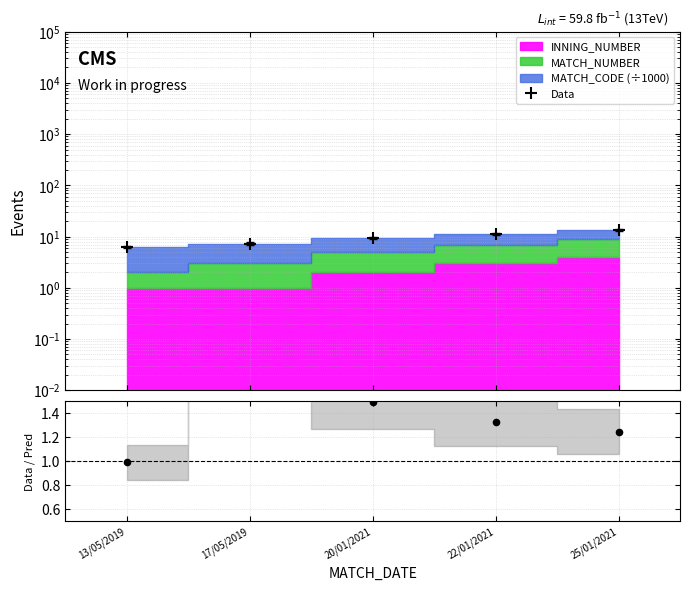

Which series has the largest total across all categories?

Data